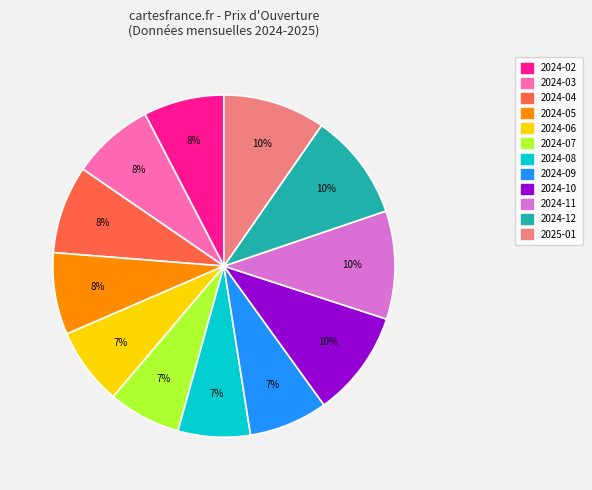

True or false: 2024-03 accounts for 8% of the total.

True